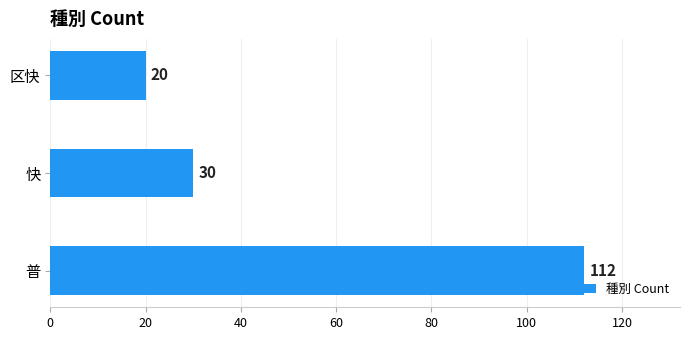

Between 快 and 普, which is larger?

普